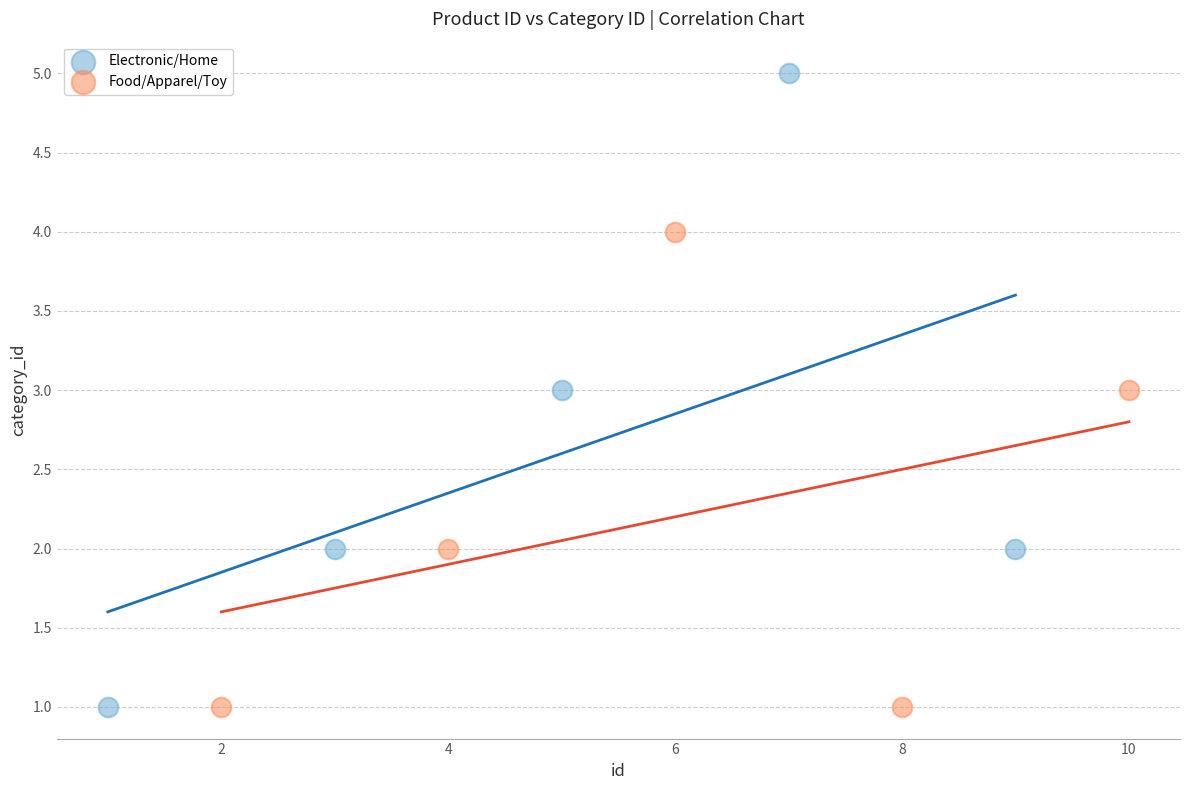

Which series has the widest spread of Y values?

Electronic/Home